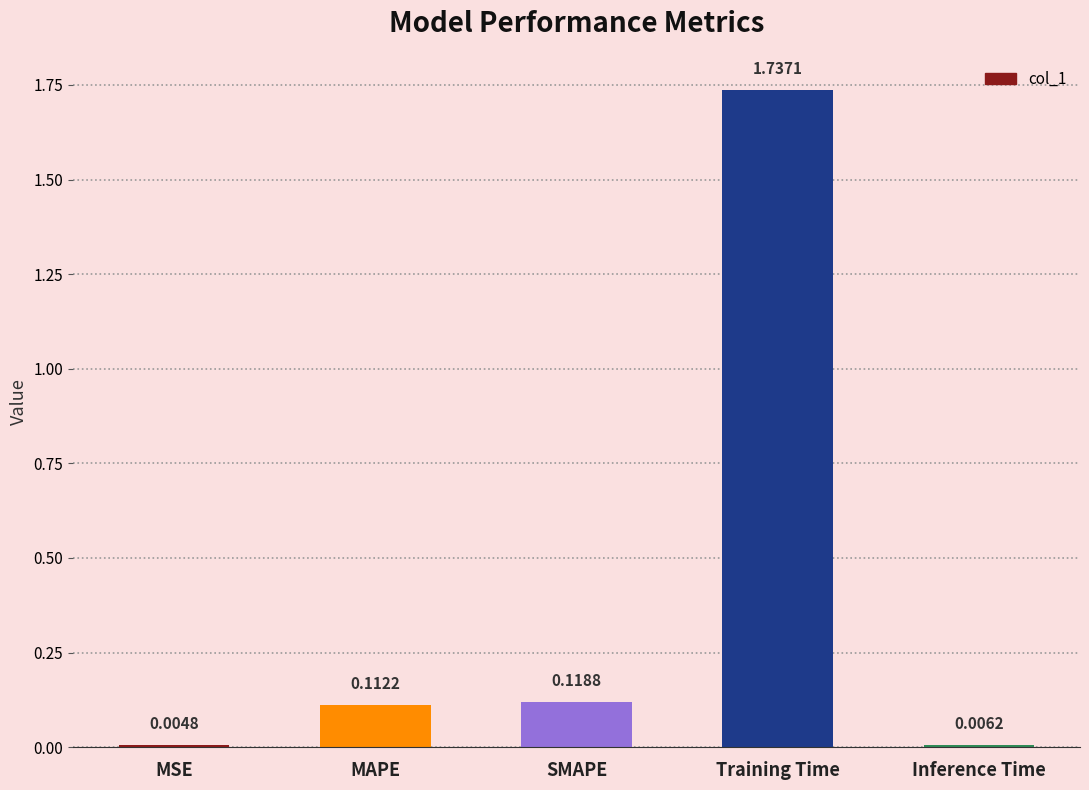

At which label is the value closest to 0?

MSE